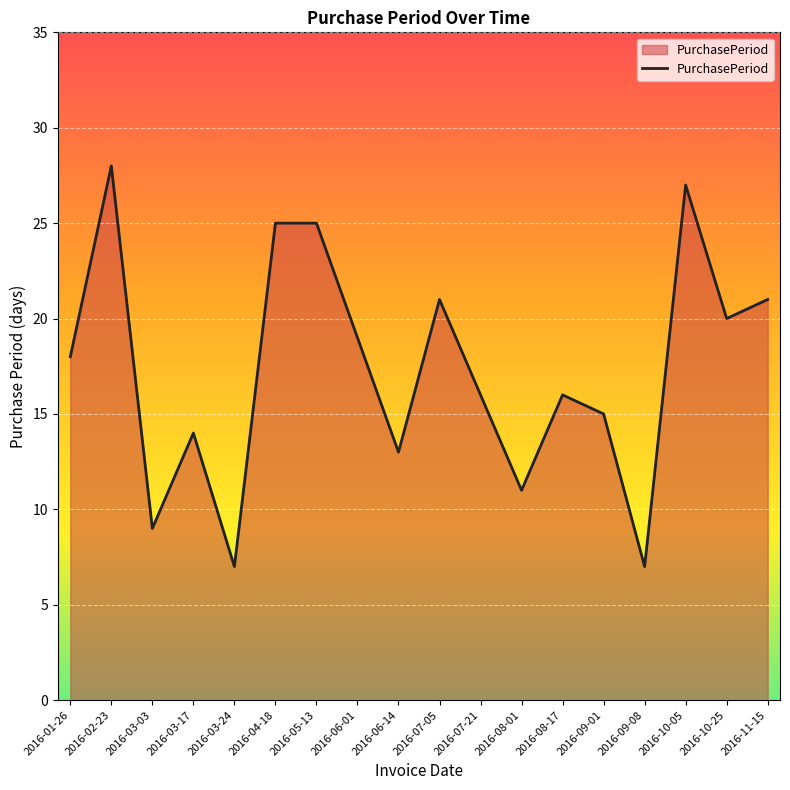

True or false: the data shows 21 at 2016-11-15.

True